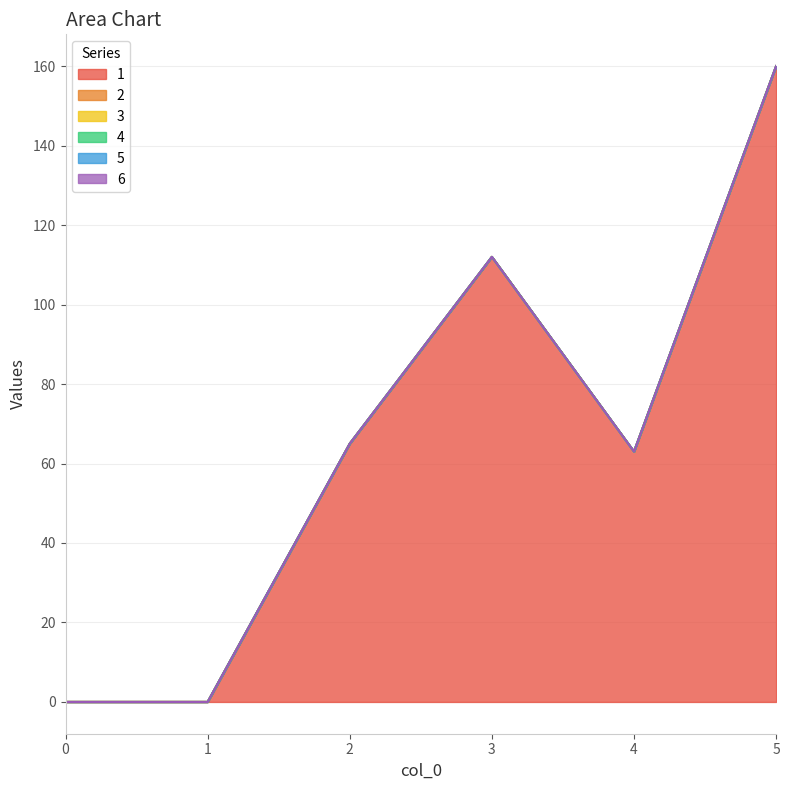

Reading right to left, extract all data points from this chart.

1: 160	63	112	65	0	0
2: 0	0	0	0	0	0
3: 0	0	0	0	0	0
4: 0	0	0	0	0	0
5: 0	0	0	0	0	0
6: 0	0	0	0	0	0